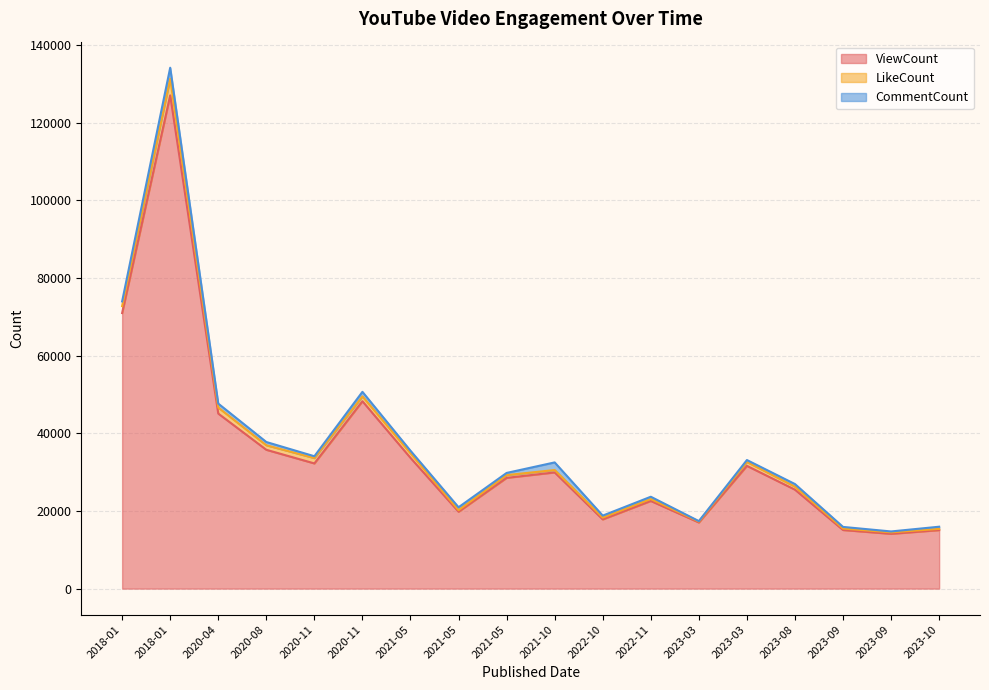

Which series has the largest total across all categories?

ViewCount